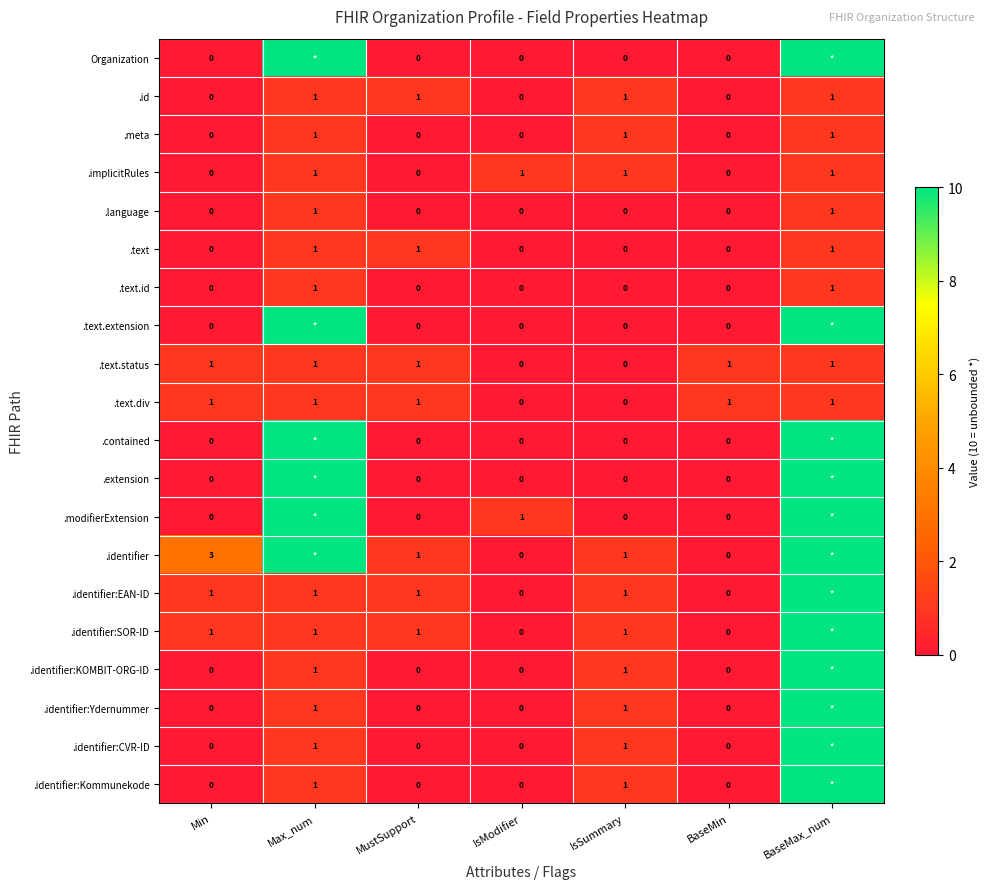

What is the sum of all .text.div values?

5